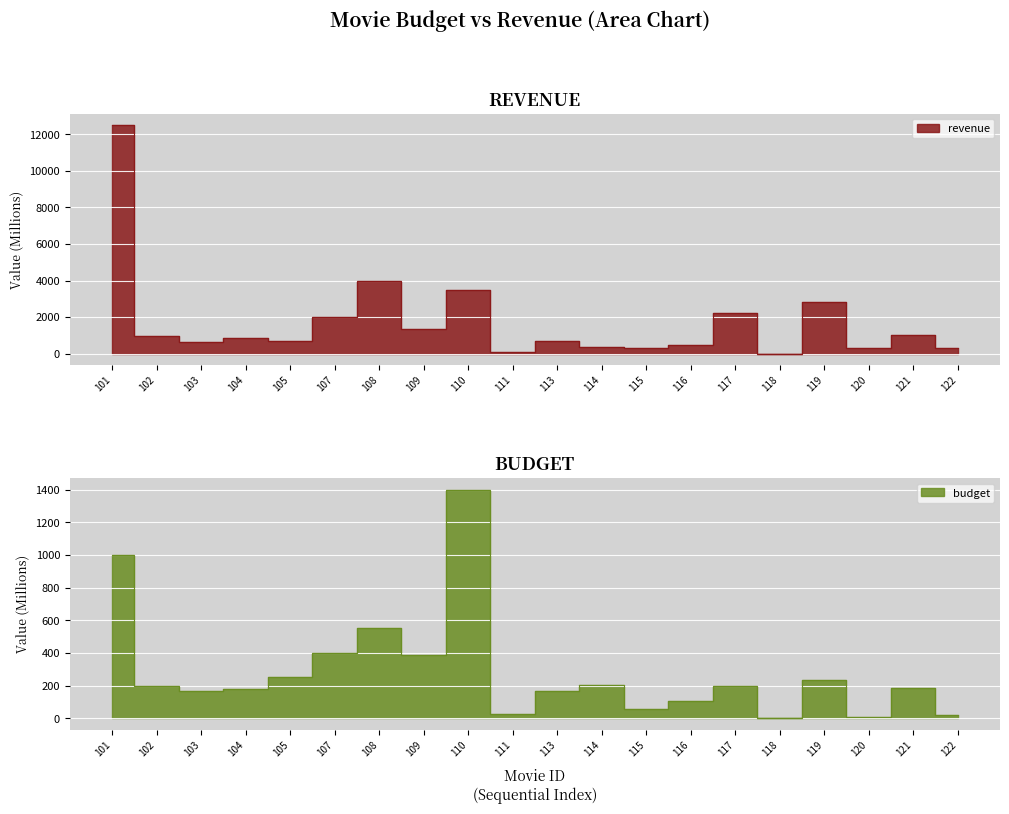

Rank the series by their average value, from highest to lowest.

revenue, budget